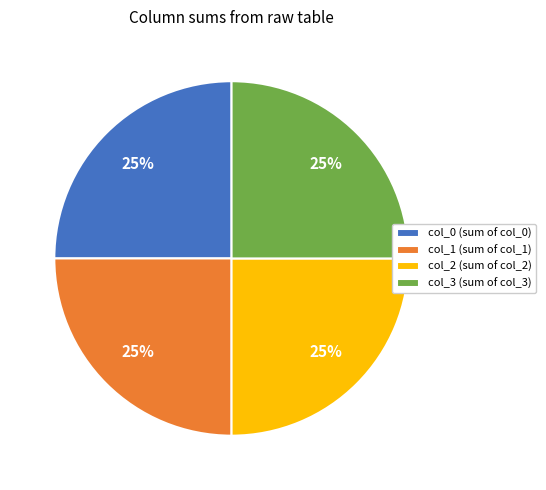

What is the ratio of the value at col_1 (sum of col_1) to the value at col_0 (sum of col_0)?

1.0